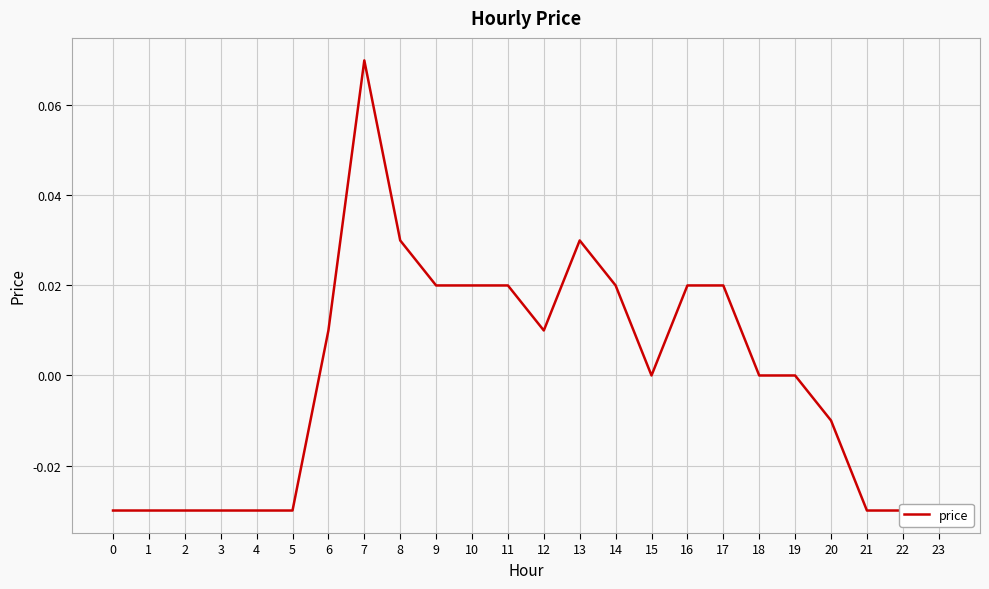

True or false: there are more than 1 points higher than both neighbors.

True